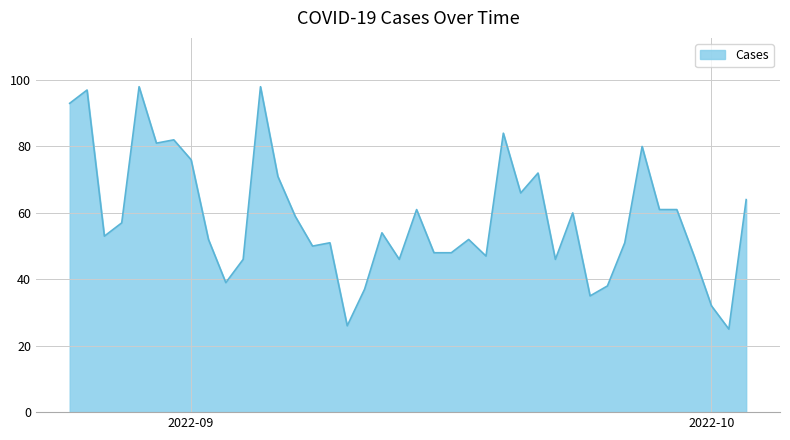

What is the difference between the maximum and minimum values?

73